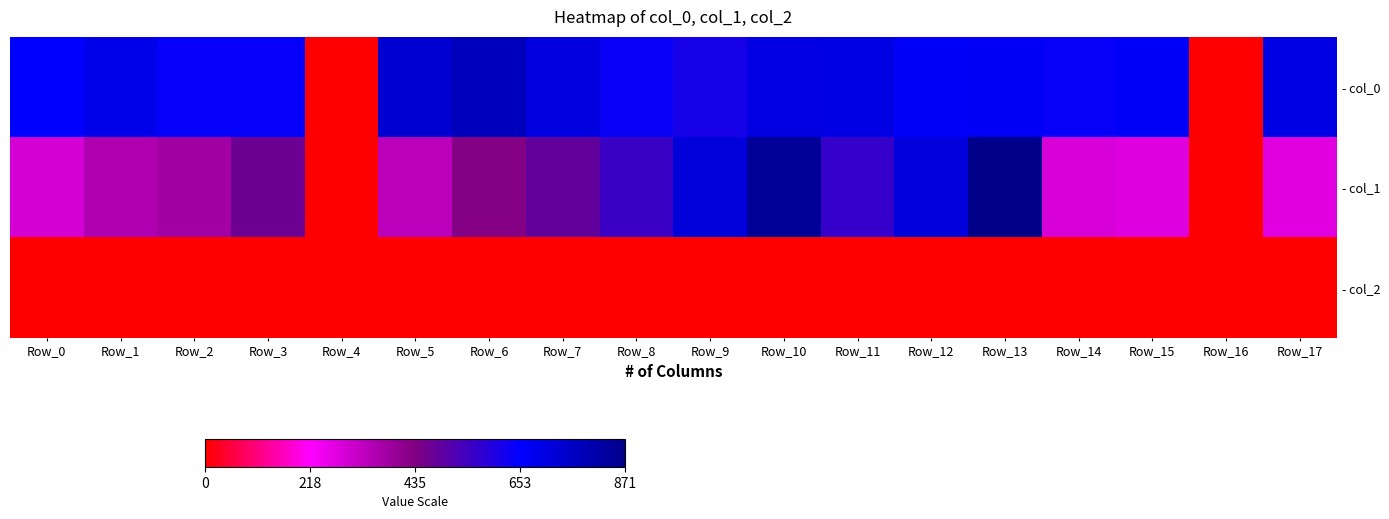

At how many categories does at least one series exceed 127?

16